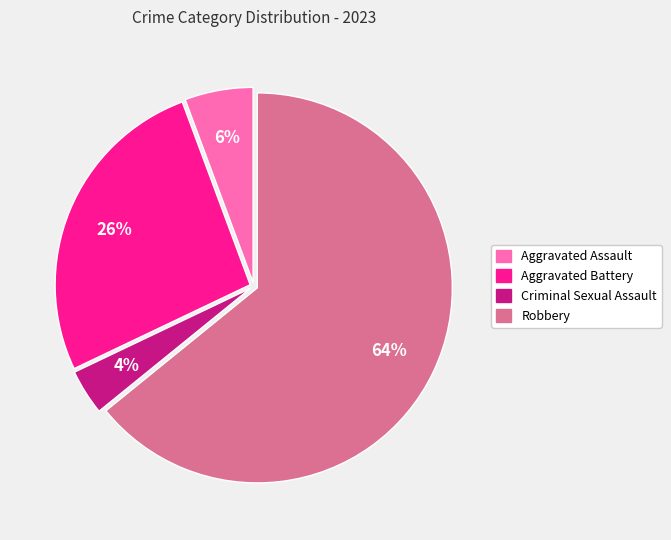

Is it true that Criminal Sexual Assault is 4% of the pie?

True